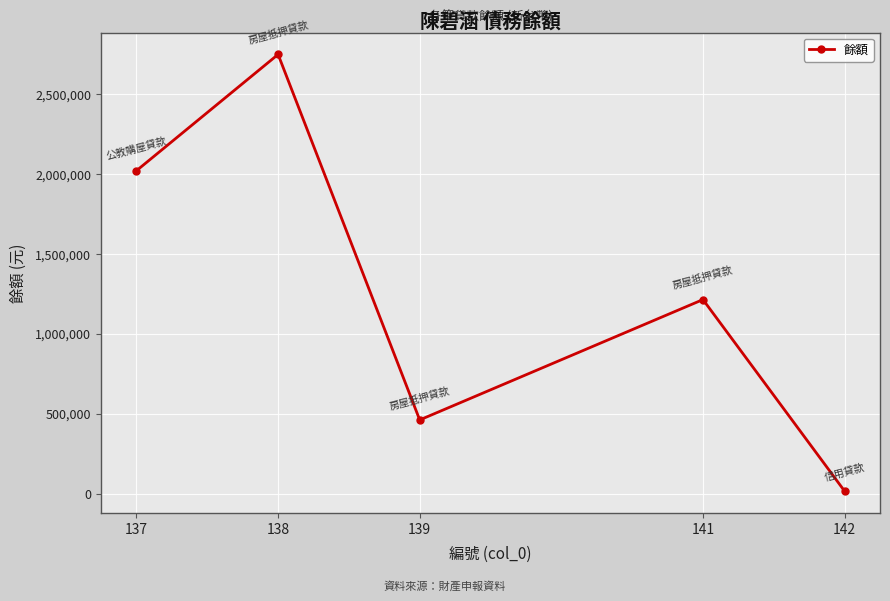

At which category does the chart reach its minimum across all series?

142